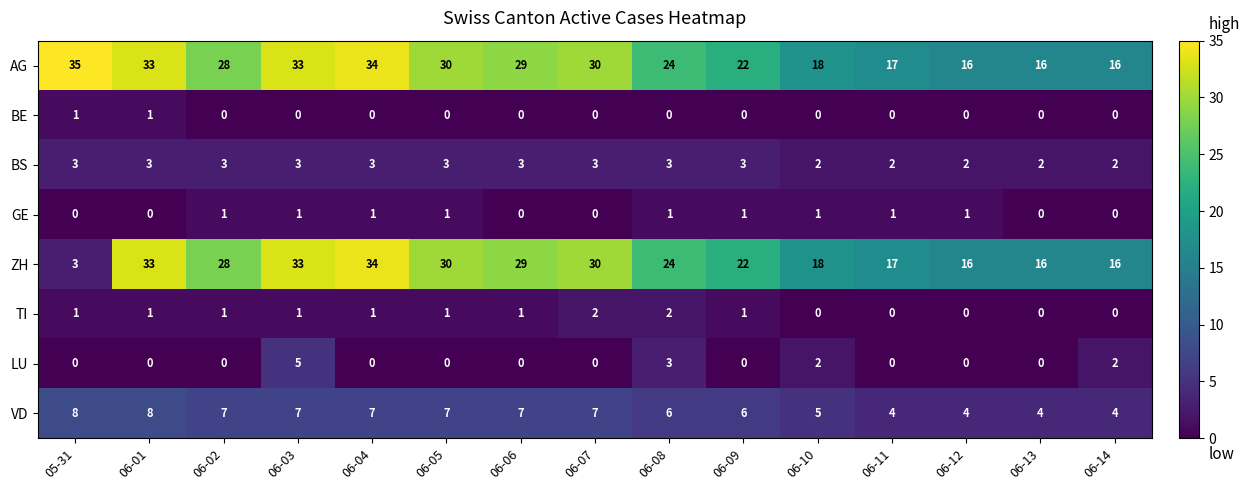

Which series has the largest total across all categories?

AG